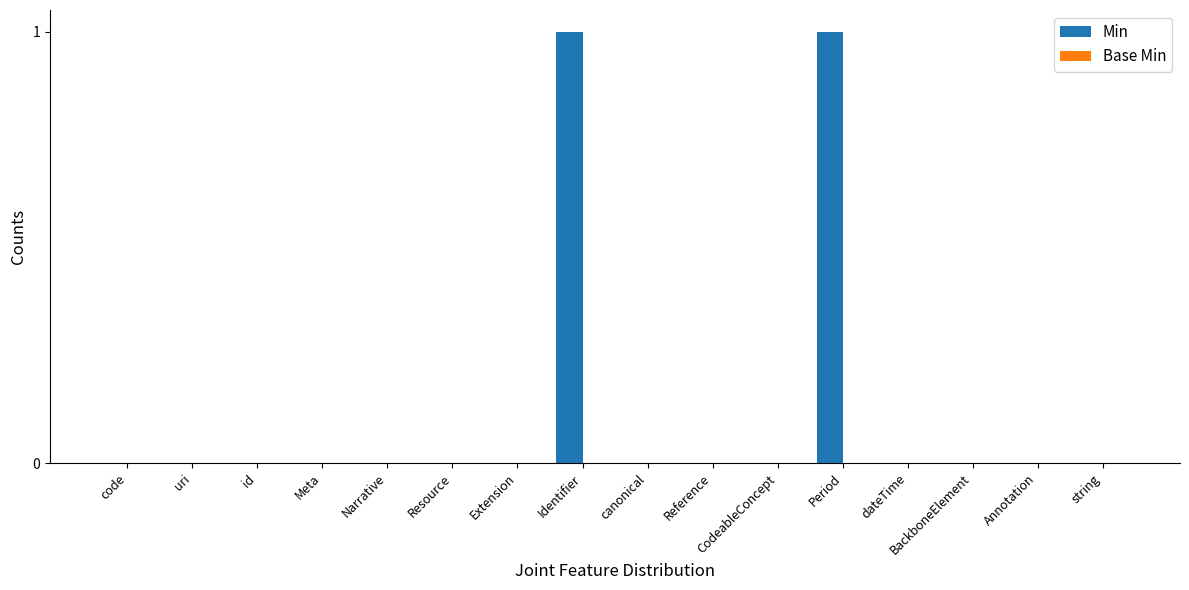

The value at CodeableConcept is 1. True or false?

False